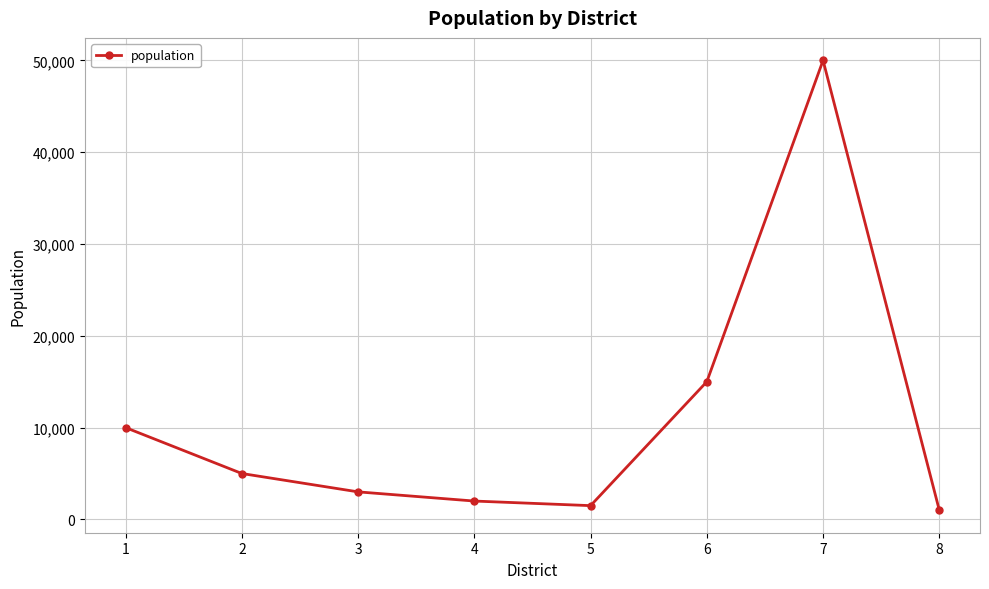

Reading right to left, list all the values displayed in this chart.

8=1000	7=50000	6=15000	5=1500	4=2000	3=3000	2=5000	1=10000